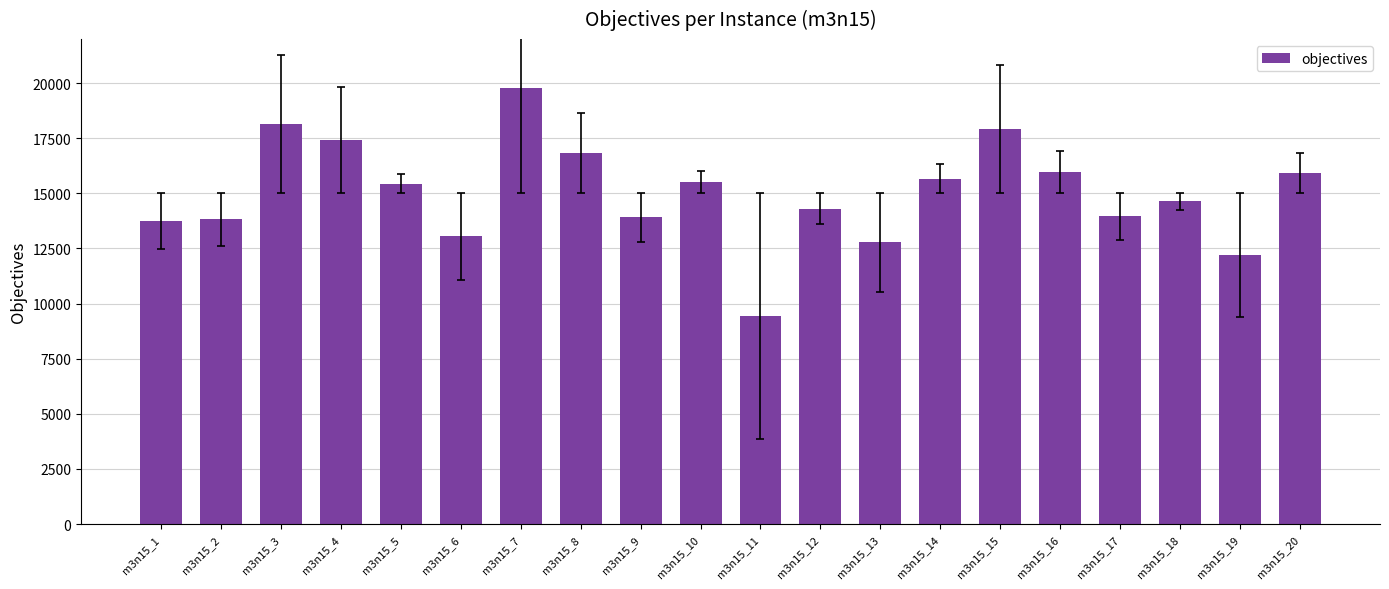

What is the change in value from m3n15_4 to m3n15_20?

-1510